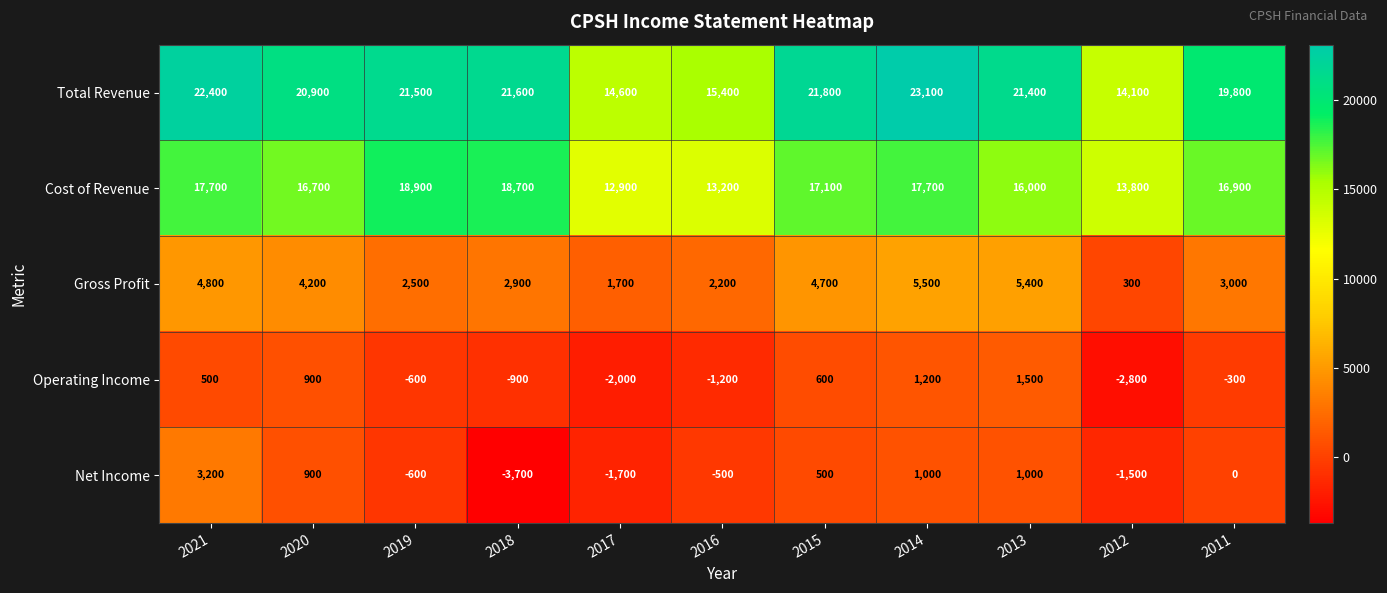

Which series has the largest total across all categories?

Total Revenue